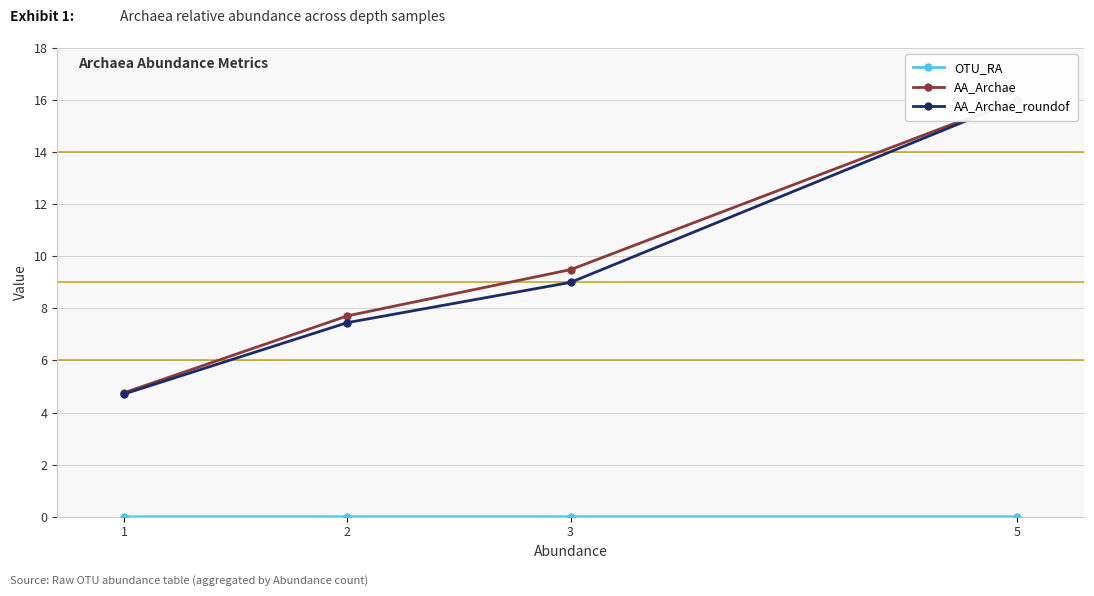

At 2, list the series in order from largest to smallest.

AA_Archae, AA_Archae_roundof, OTU_RA